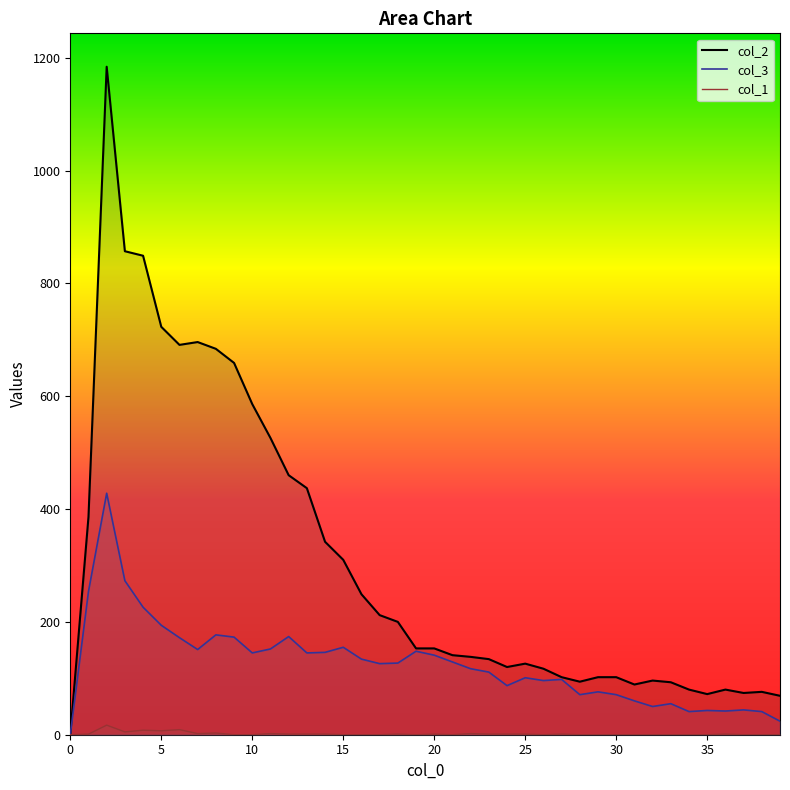

How many positive values does the col_3 series have?

39